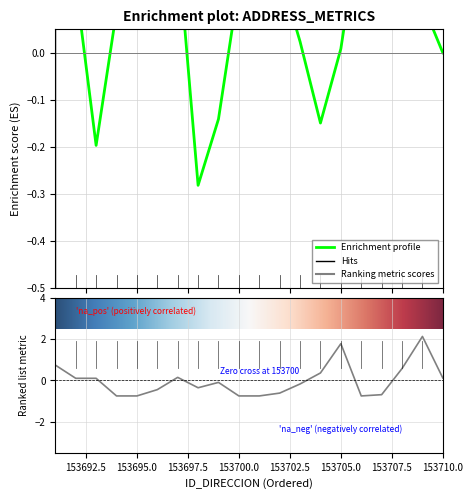

Reading right to left, transcribe all the data shown in this chart.

0.1	2.1	0.6	-0.7	-0.7	1.8	0.4	-0.2	-0.6	-0.7	-0.7	-0.1	-0.4	0.2	-0.4	-0.7	-0.7	0.1	0.1	0.7